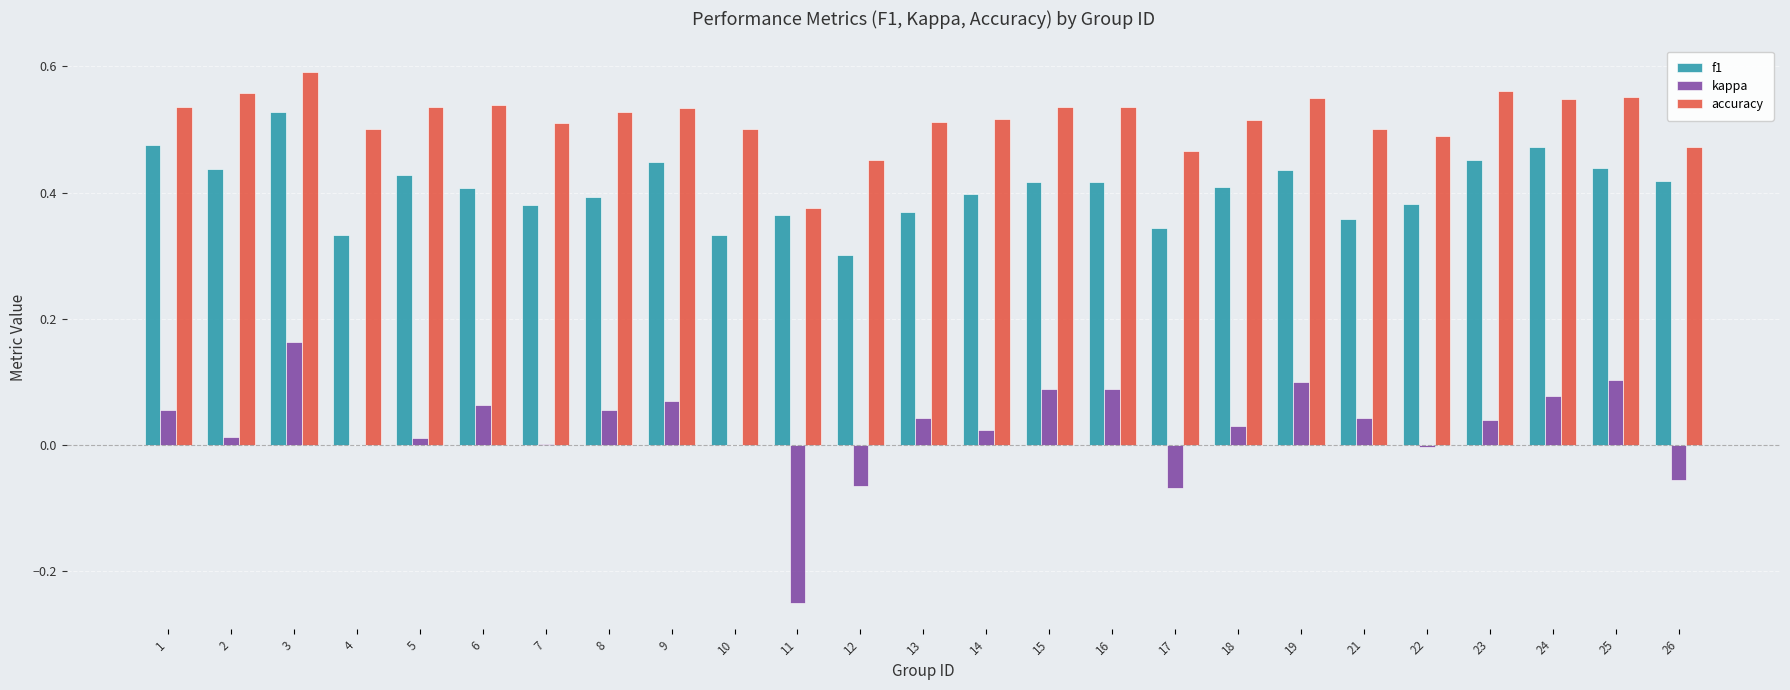

At which label does kappa first exceed 0?

1